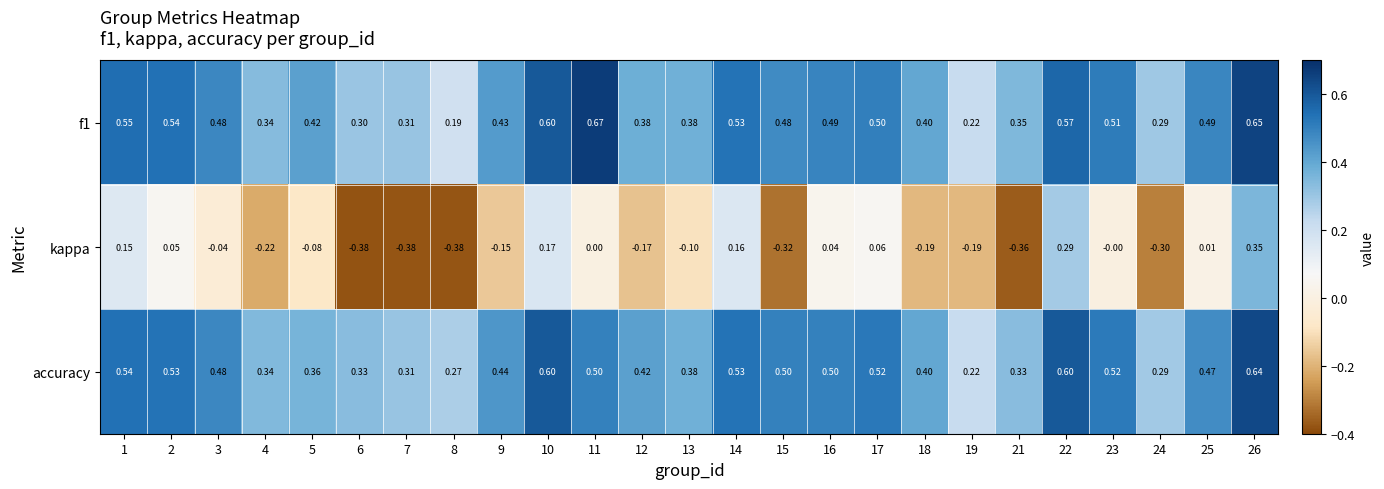

At which category is the sum across all series the highest?

26